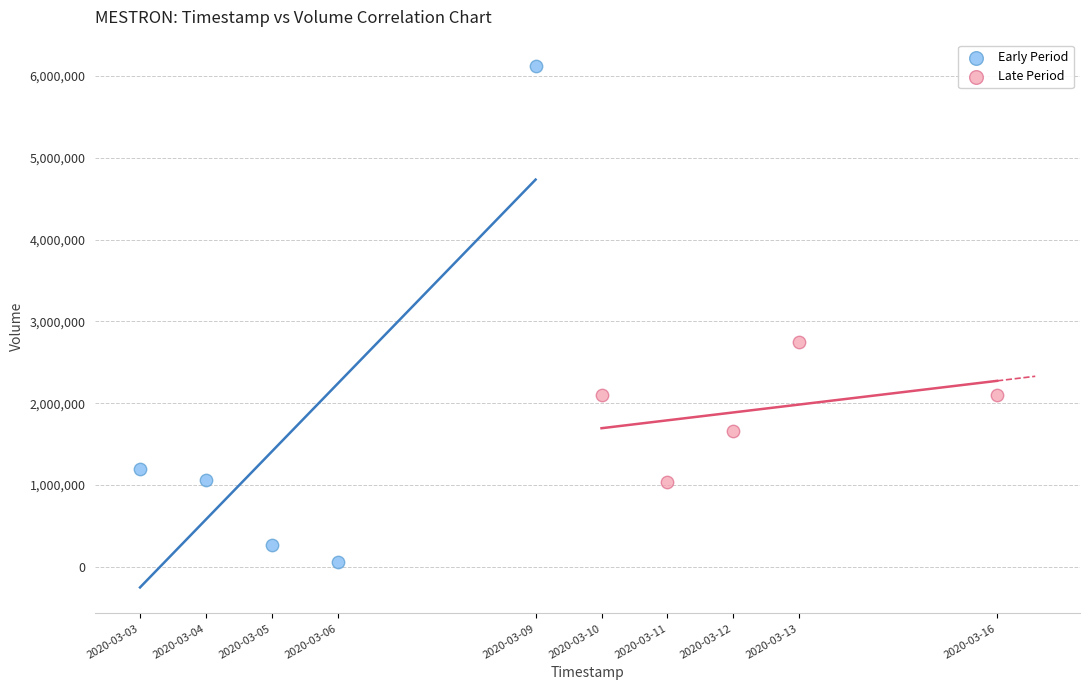

Which series reaches the maximum Y coordinate?

Early Period